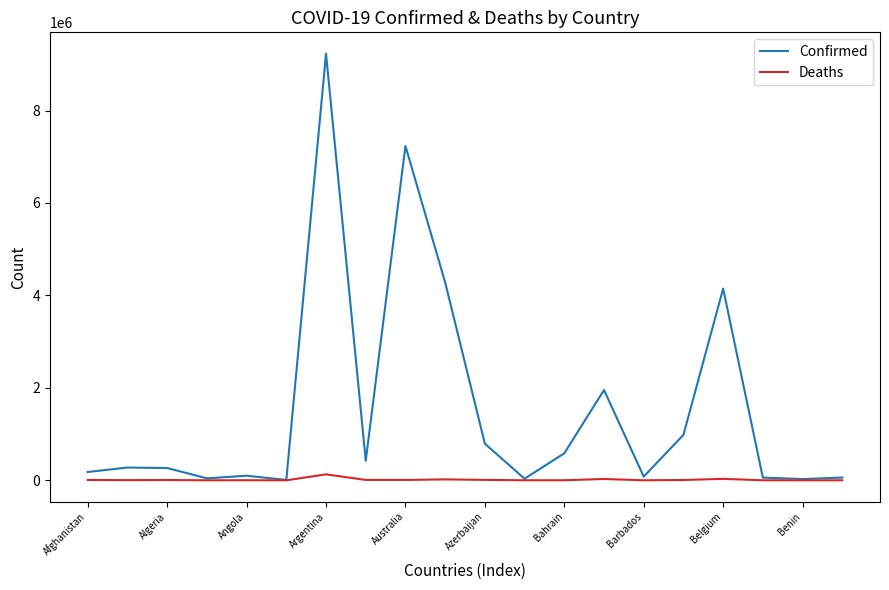

What is the maximum value shown in the chart?

9230573